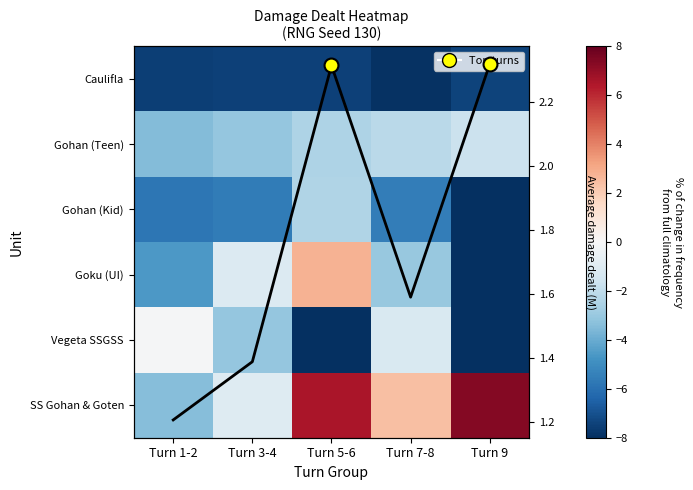

What is the greatest value displayed?

7.3